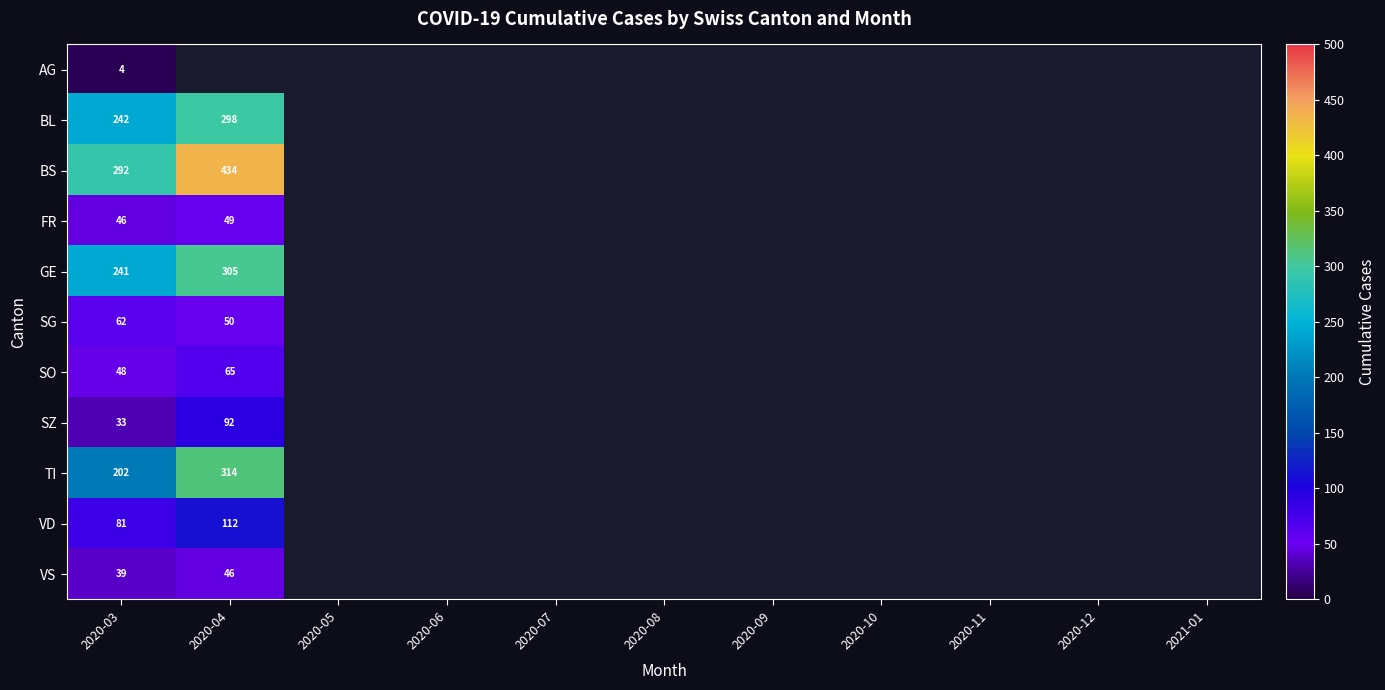

At 2020-03, list the series in order from largest to smallest.

BS, BL, GE, TI, VD, SG, SO, FR, VS, SZ, AG